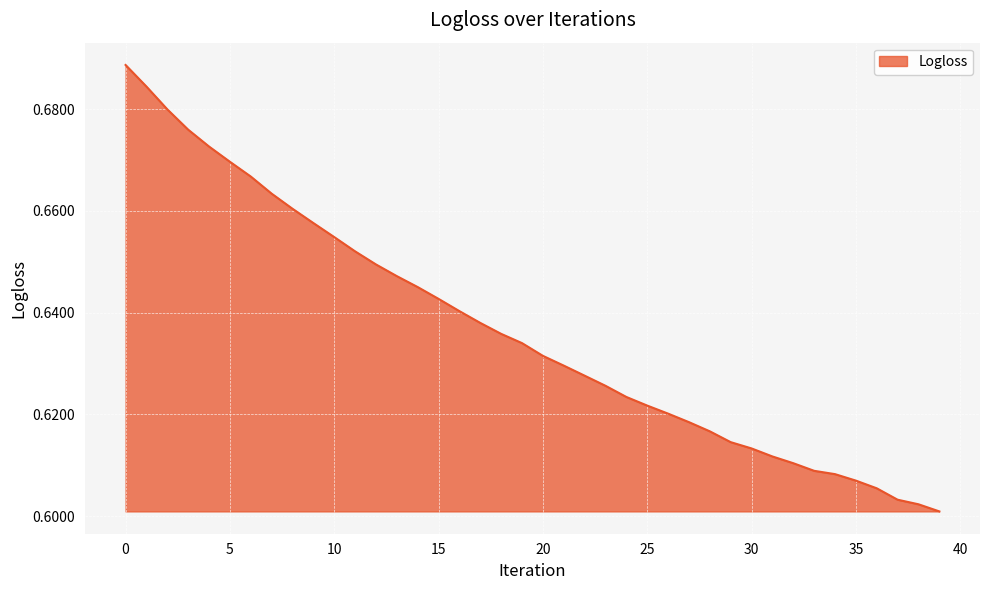

List the labels in order of value, smallest first.

39, 38, 37, 36, 35, 34, 33, 32, 31, 30, 29, 28, 27, 26, 25, 24, 23, 22, 21, 20, 19, 18, 17, 16, 15, 14, 13, 12, 11, 10, 9, 8, 7, 6, 5, 4, 3, 2, 1, 0